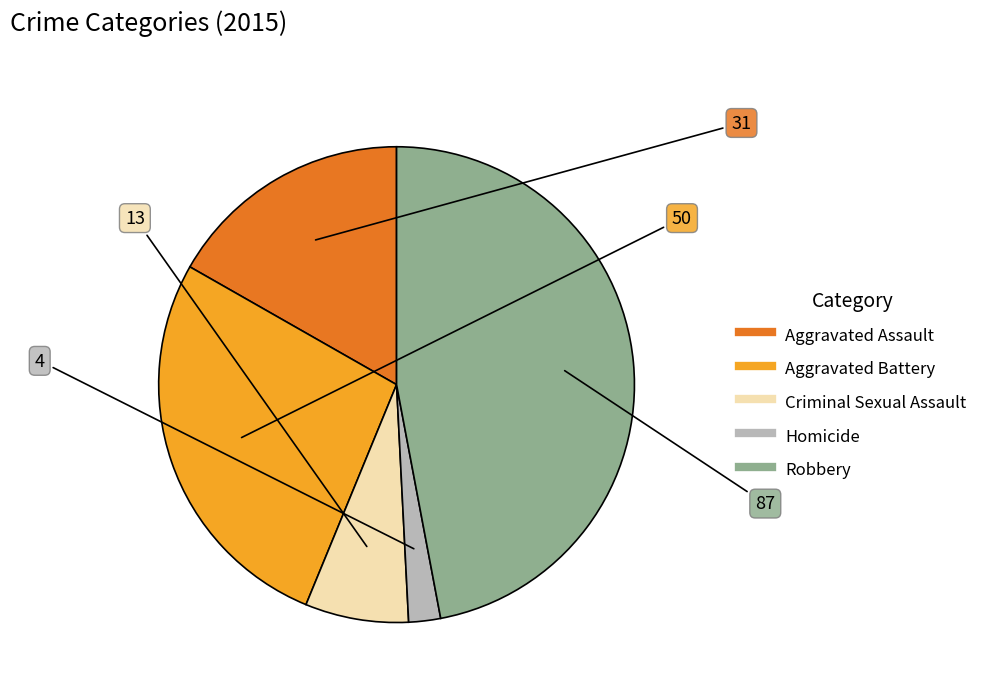

Which slice is the largest?

Robbery